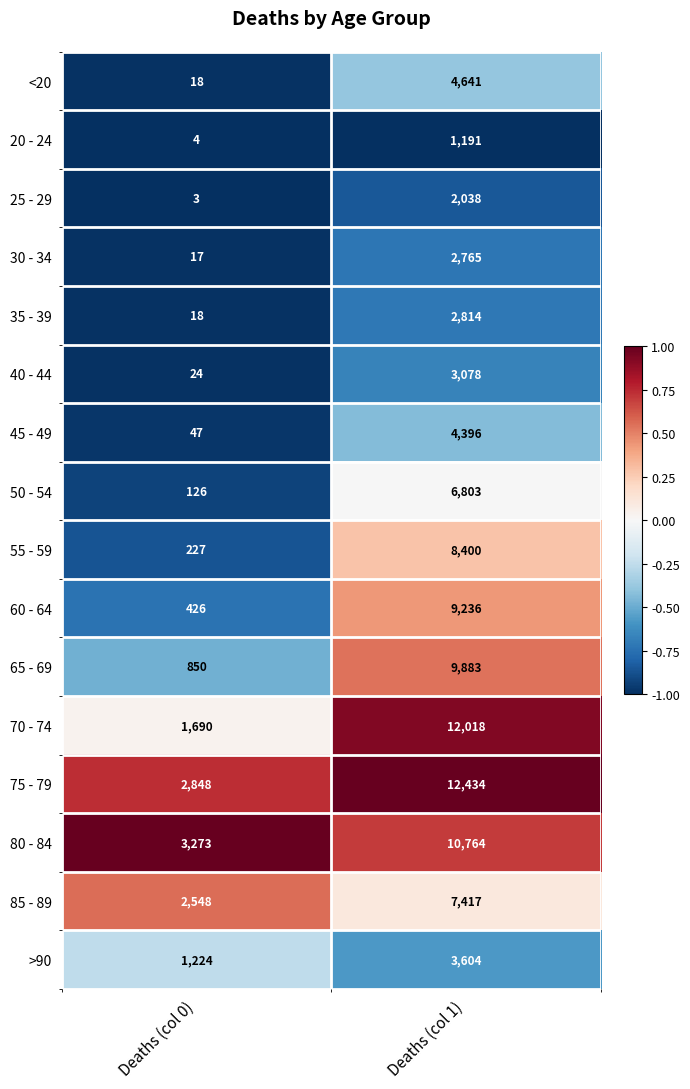

Which series changed the most between Deaths (col 0) and Deaths (col 1)?

70 - 74